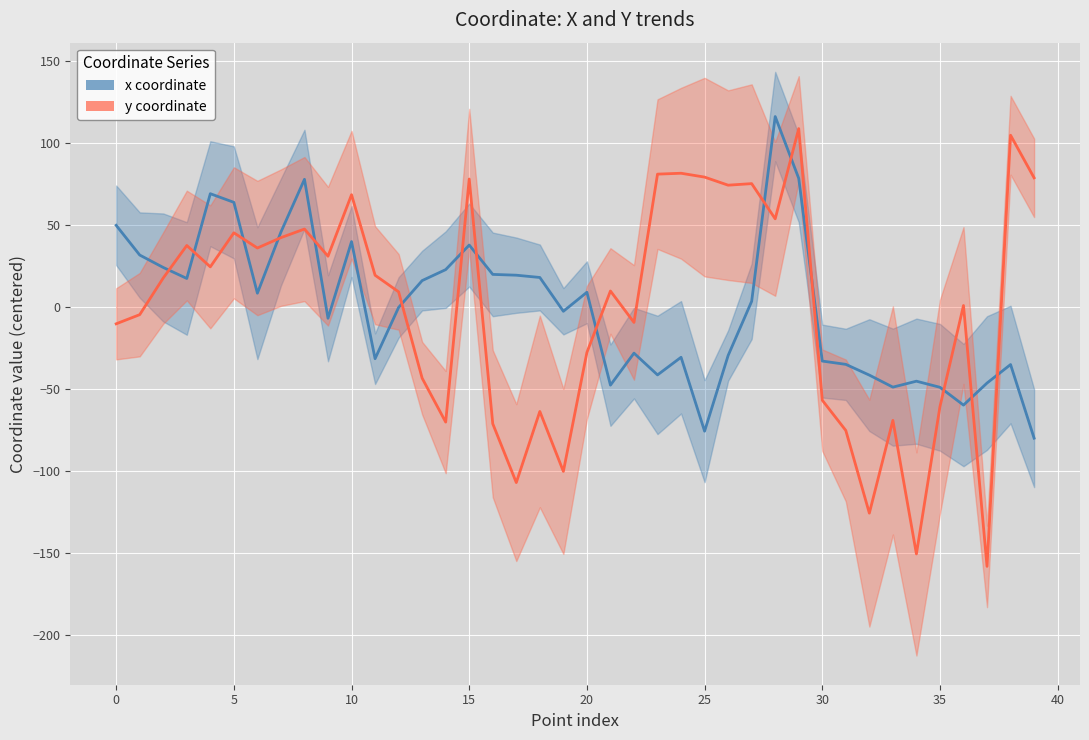

Is this an area chart (filled region under the line)?

No